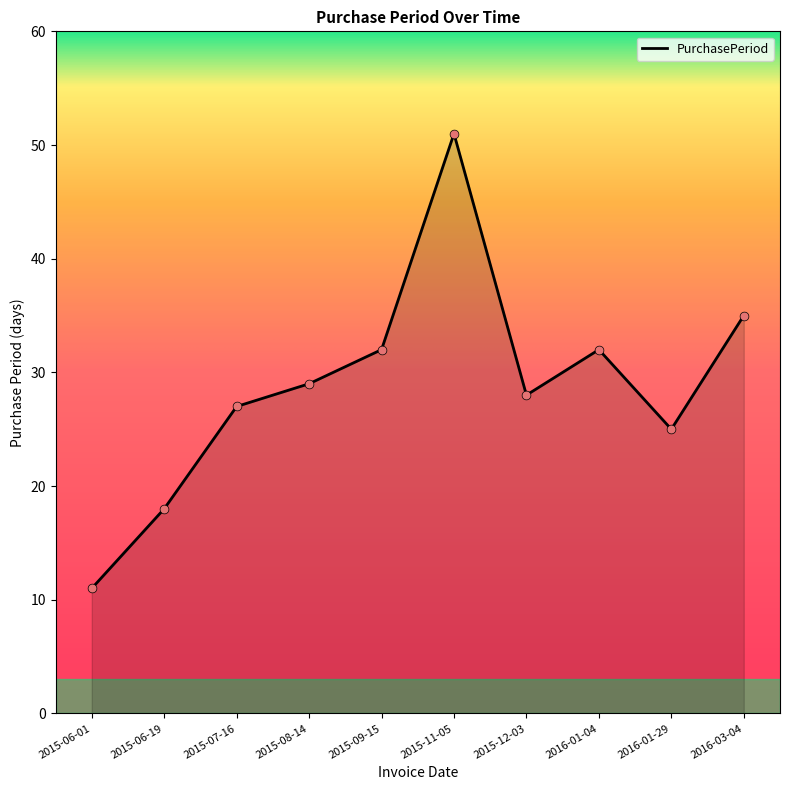

Between 2015-09-15 and 2016-01-29, which is larger?

2015-09-15